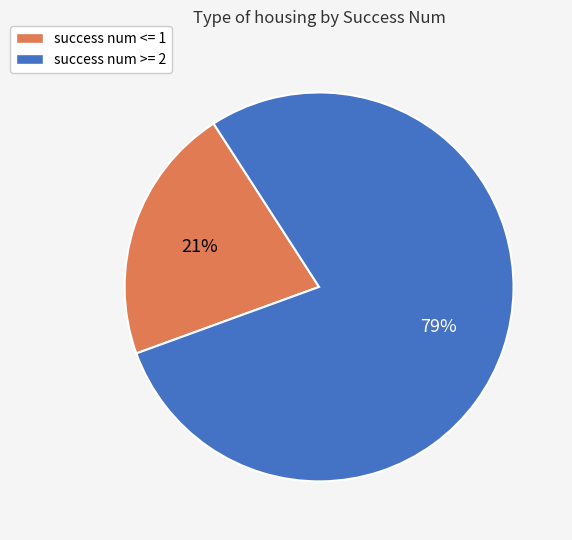

To the nearest percent, what is the average slice percentage?

50%